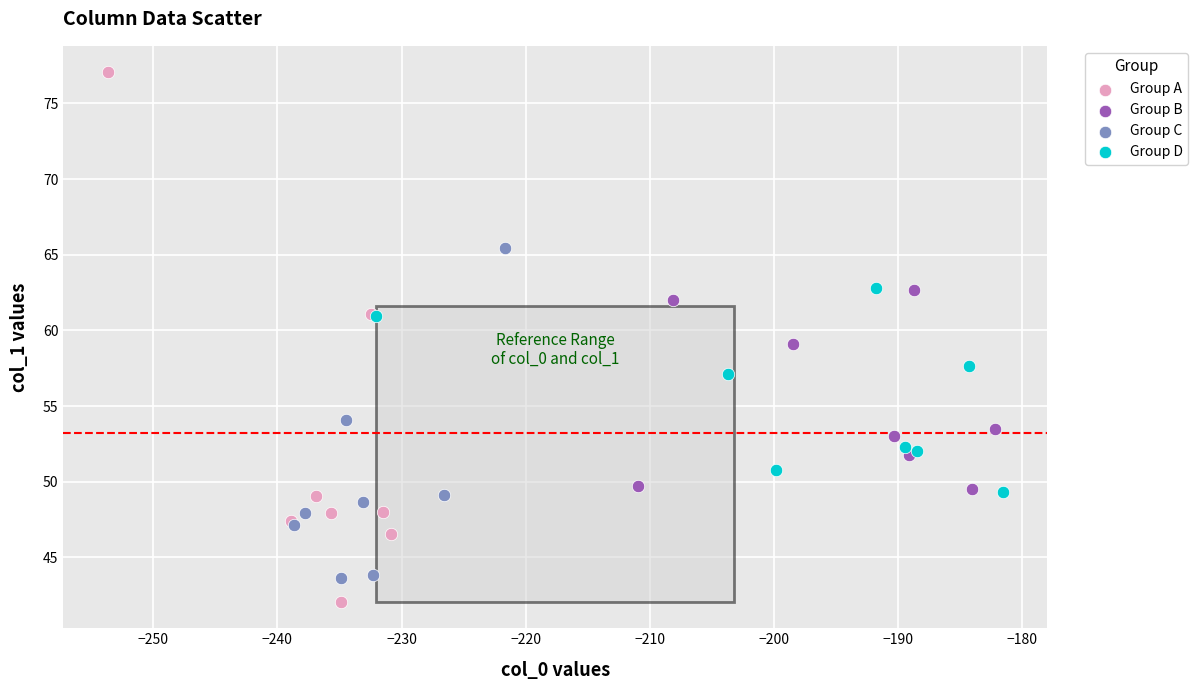

Which series contains the lowest Y value?

Group A